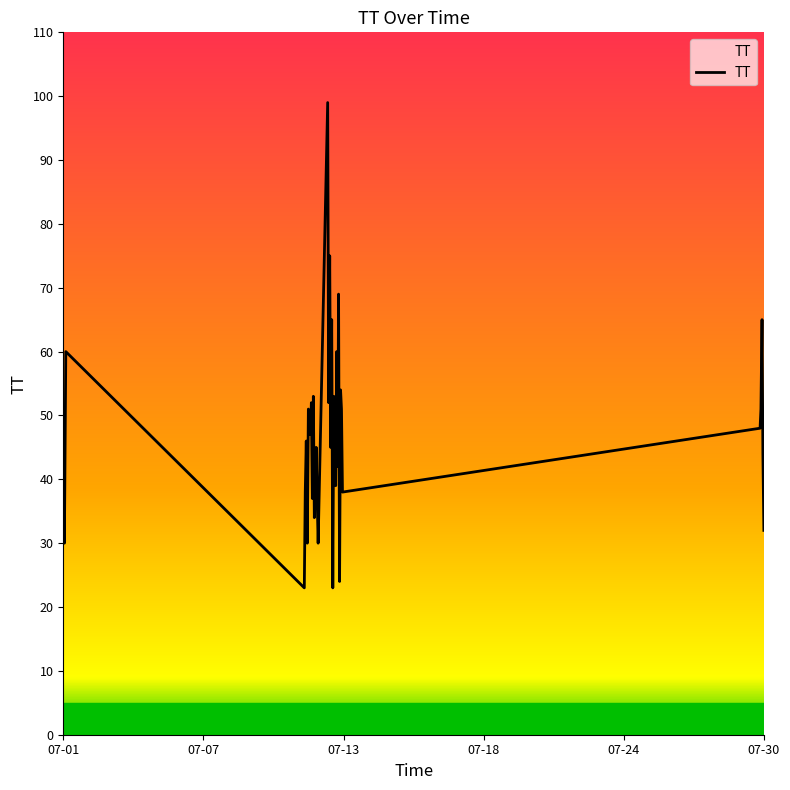

What is the maximum value shown in the chart?

99